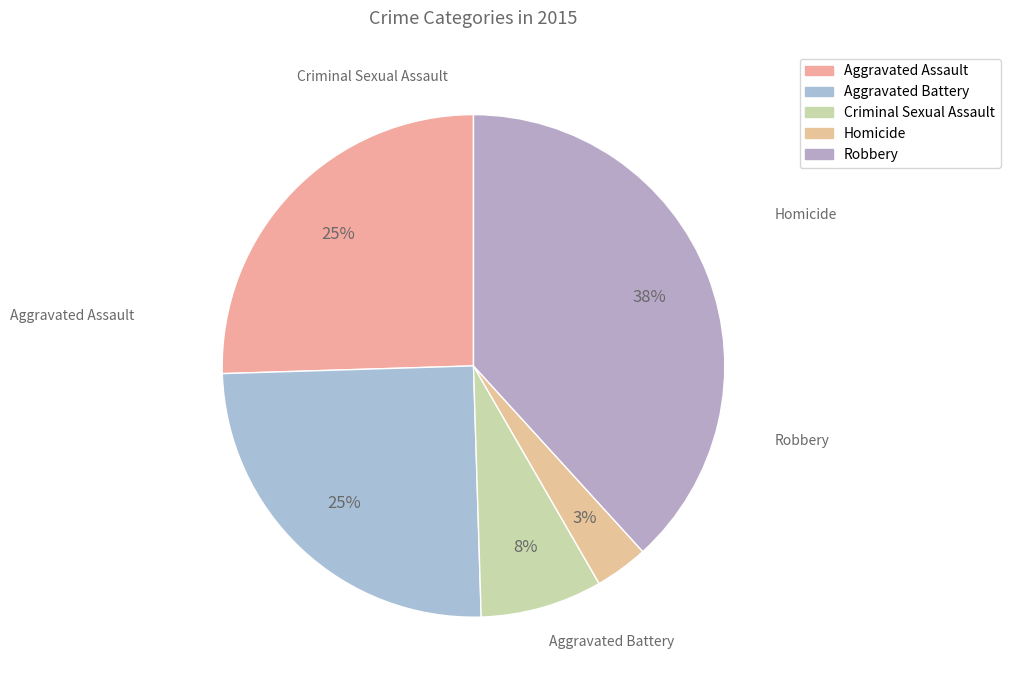

What is the ratio of the value at Aggravated Assault to the value at Aggravated Battery?

1.0